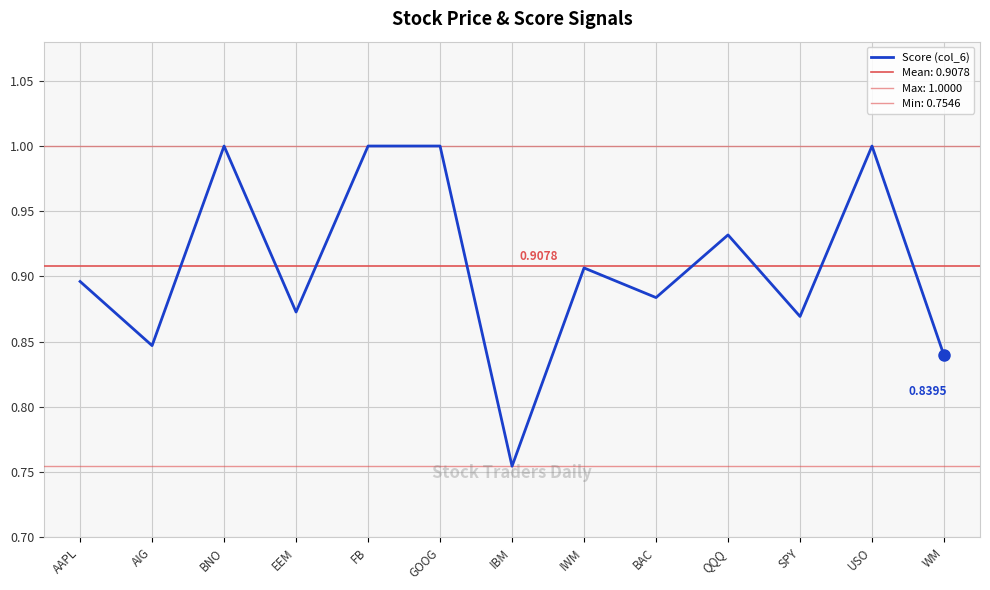

Is it true that the value at WM is 0.8?

True